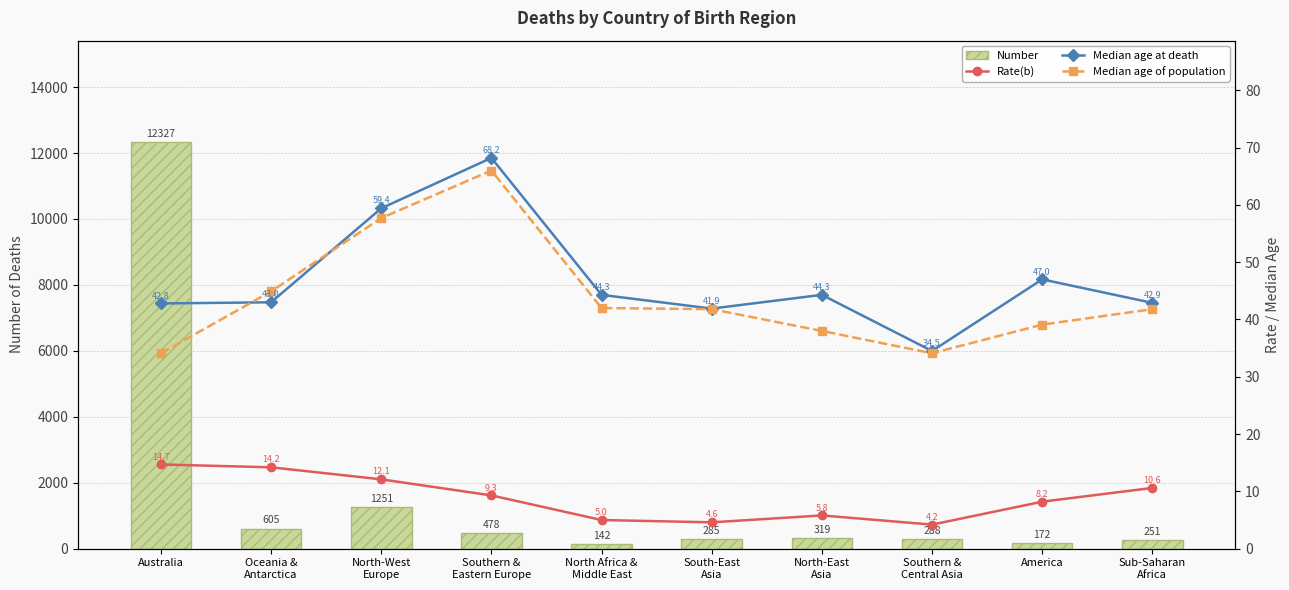

Is the value of Number at America greater than the value of Median age at death at South-East
Asia?

Yes